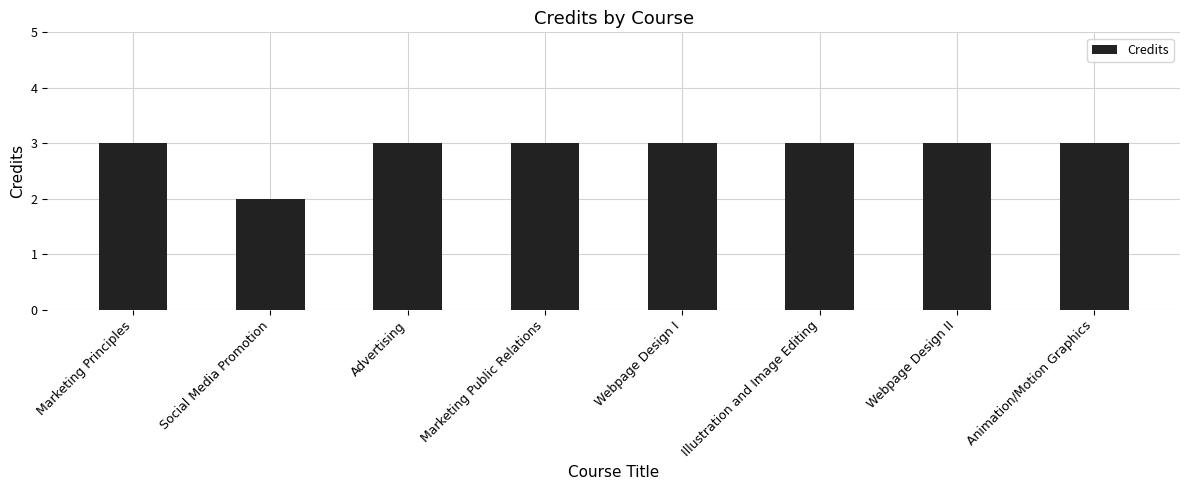

What is the sum of all values?

23